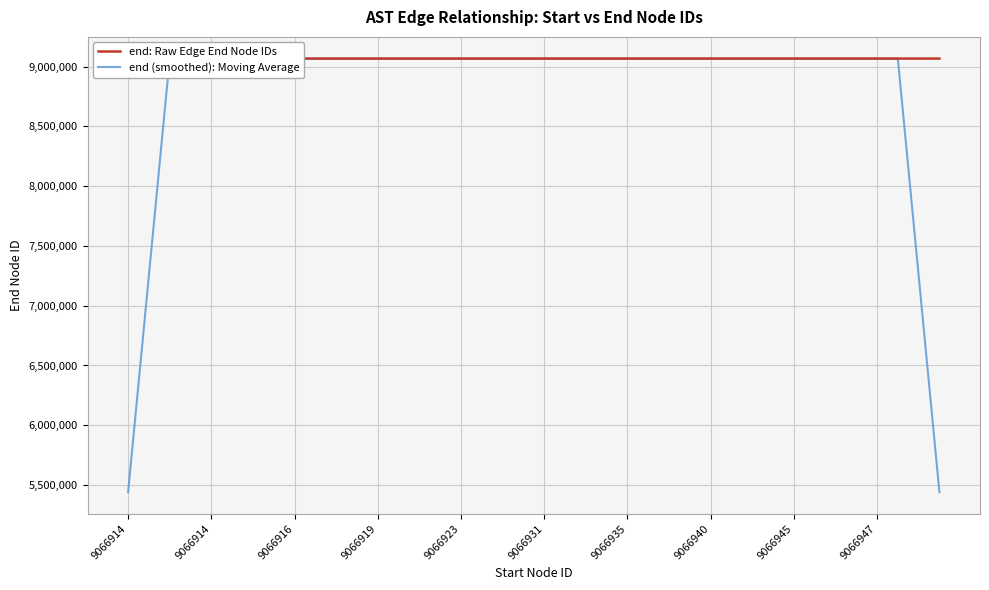

What are all the series names shown in the legend?

end: Raw Edge End Node IDs, end (smoothed): Moving Average